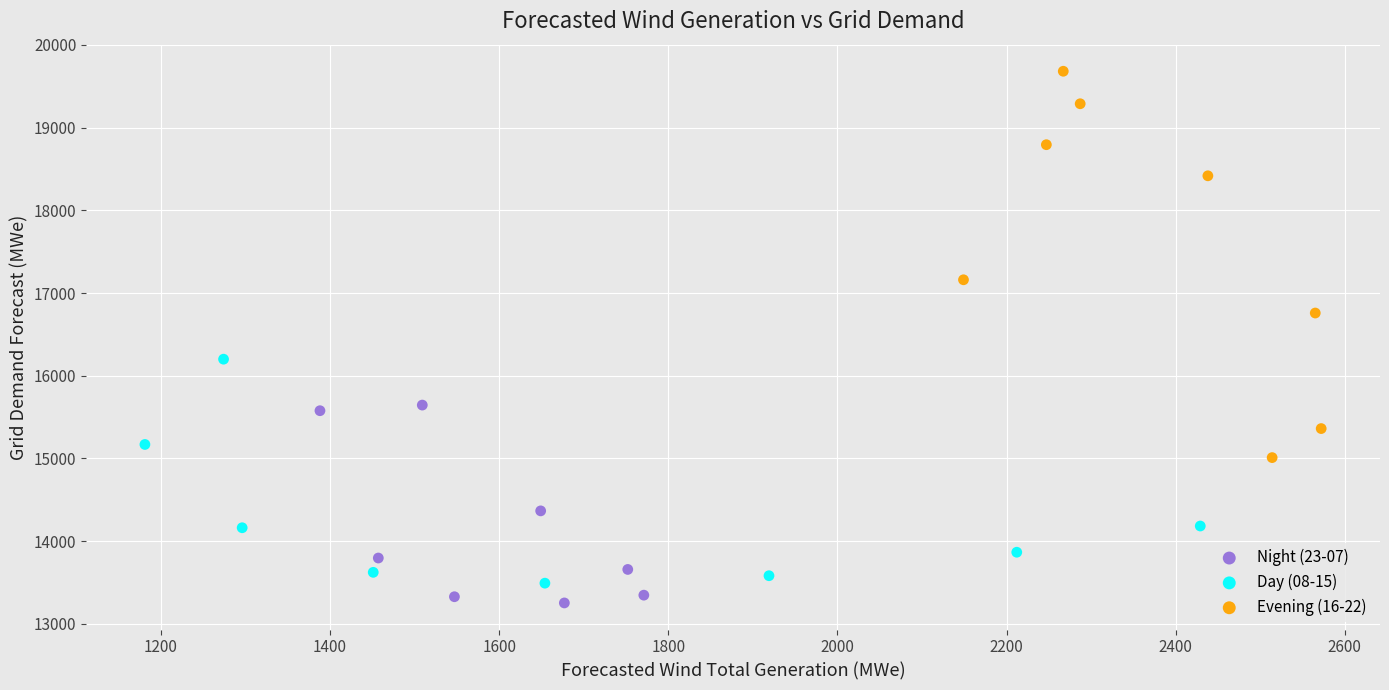

Which series contains the highest Y value?

Evening (16-22)